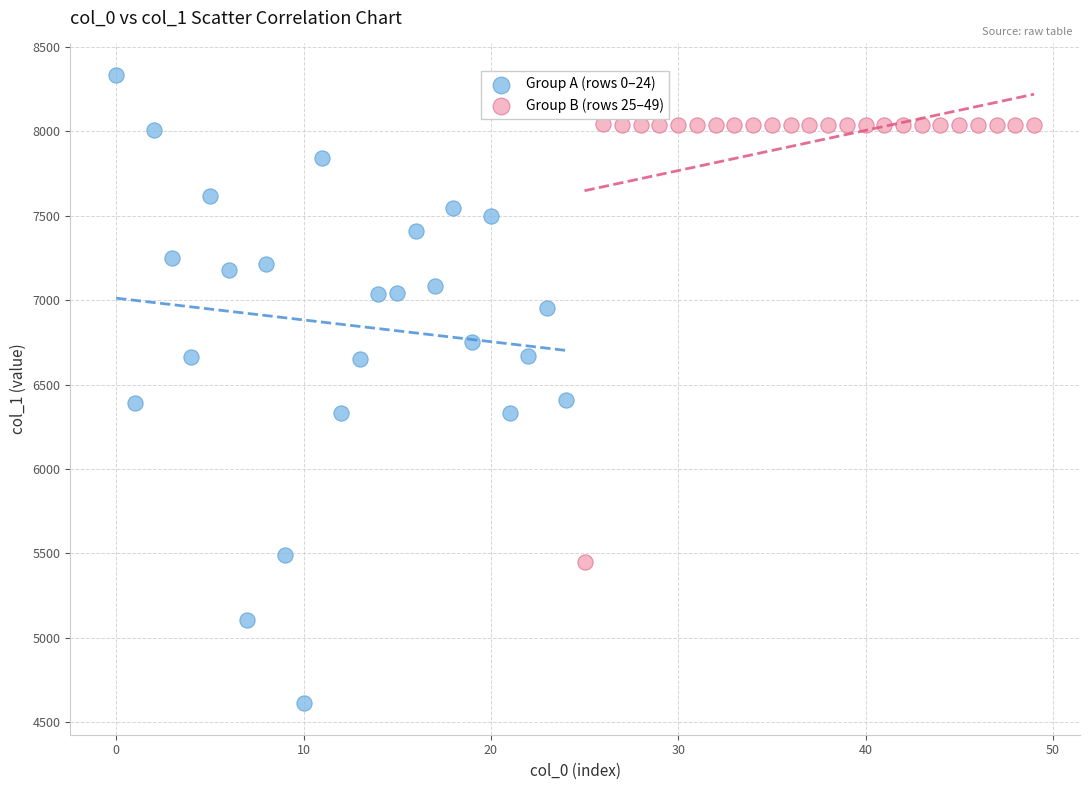

Which series reaches the maximum Y coordinate?

Group A (rows 0–24)